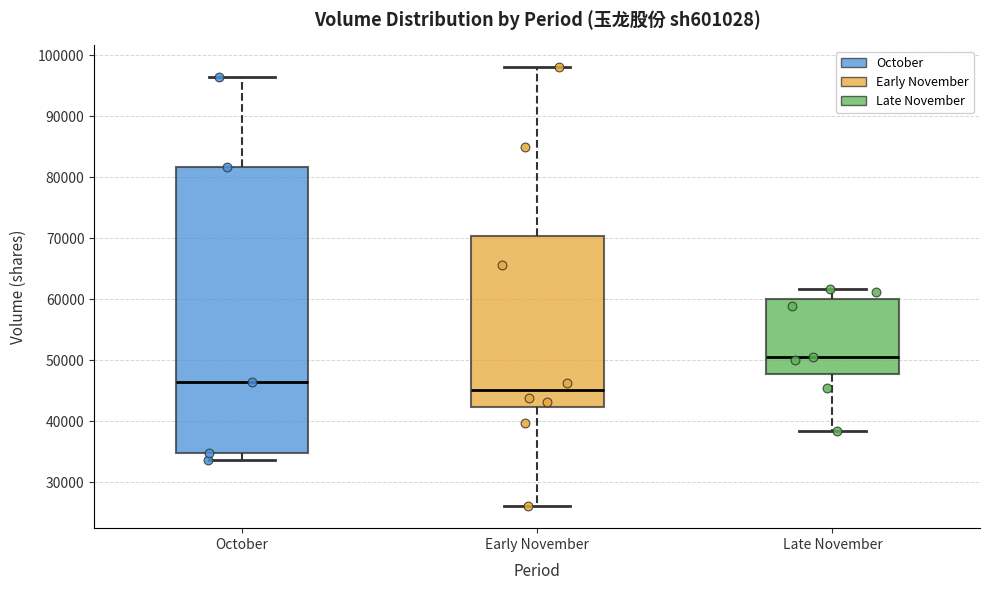

Reading left to right, transcribe this box plot: for each box, give where its median line is, the range the box spans, and where its two whiskers end, as read against the y-axis. The values are not printed on the chart, so give them approximately, as read against the axis.

October: median 46000, box 35000 to 82000, whiskers 34000 to 97000
Early November: median 45000, box 42000 to 70000, whiskers 26000 to 98000
Late November: median 51000, box 48000 to 60000, whiskers 38000 to 62000